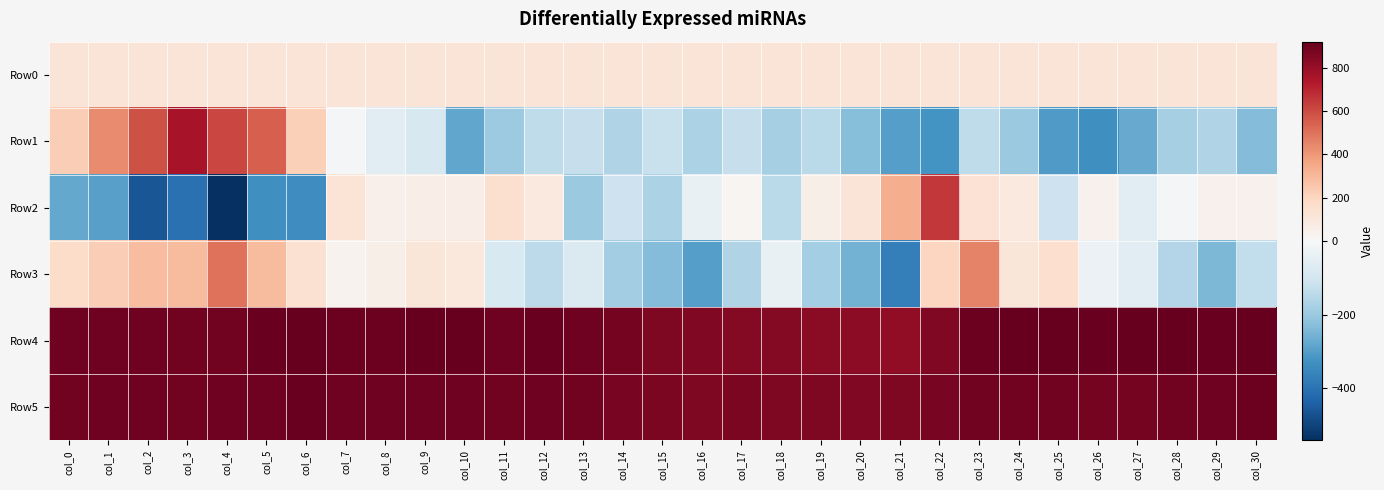

Which series has the largest total across all categories?

Row4